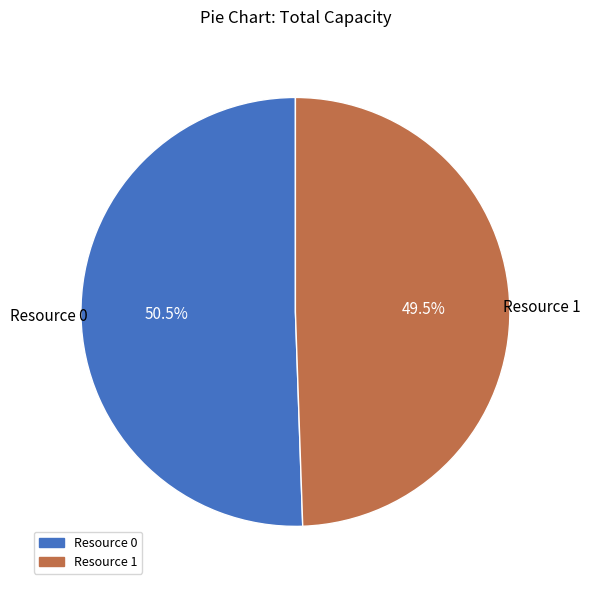

Does Resource 0 account for over 50% of the chart?

Yes